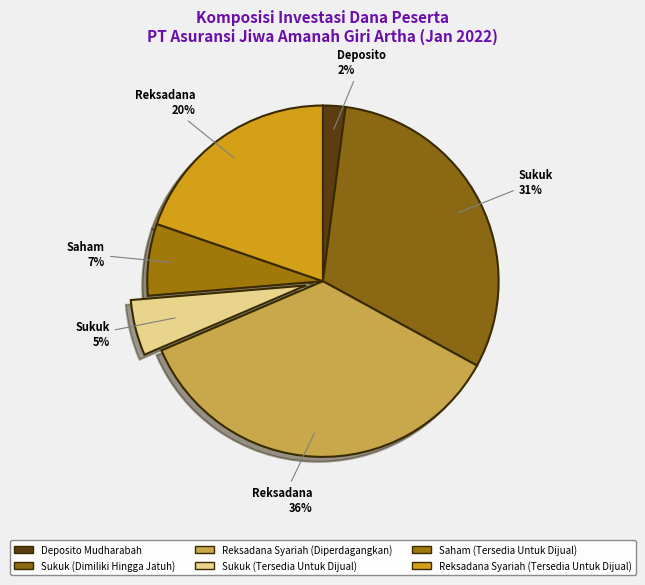

Which slice is the largest?

Reksadana Syariah (Diperdagangkan)